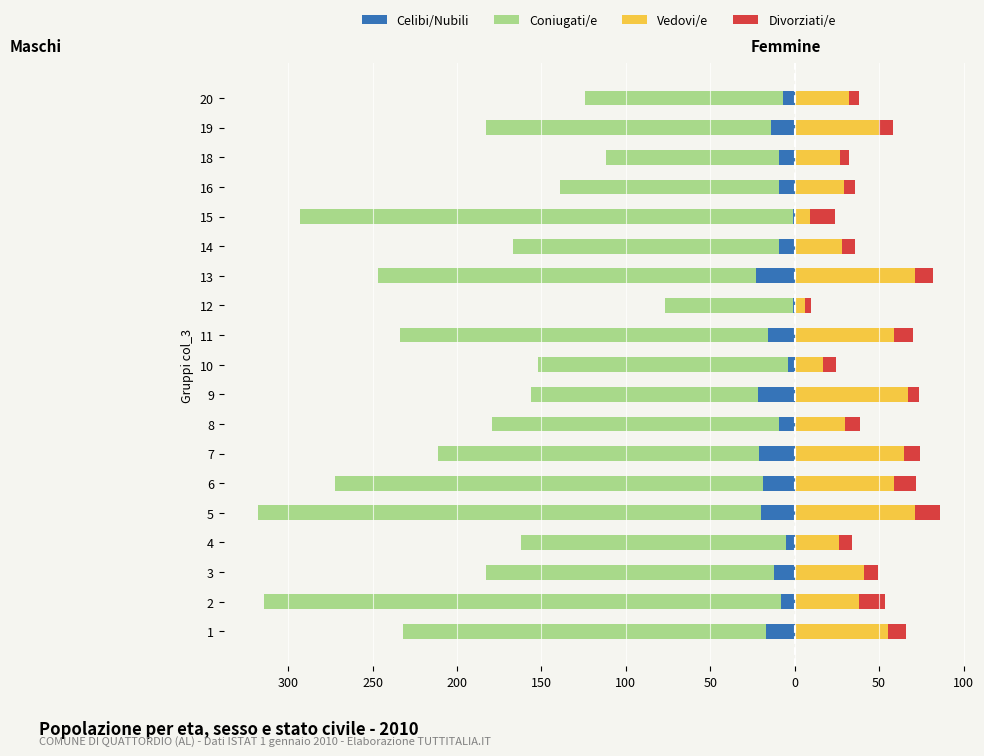

How many distinct data groups are displayed?

4